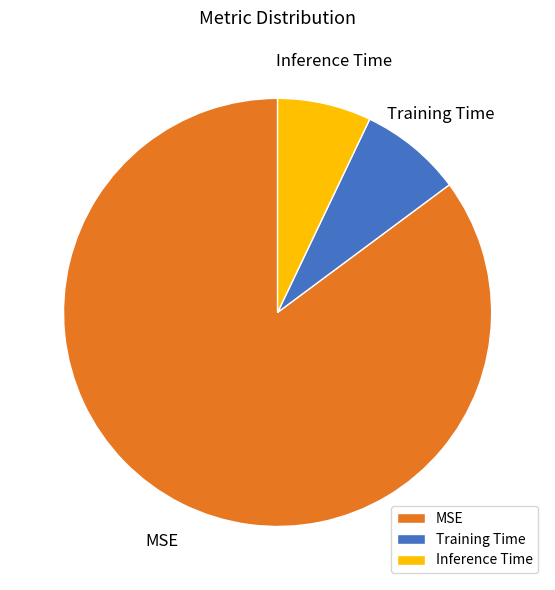

Is Training Time the majority of the pie?

No